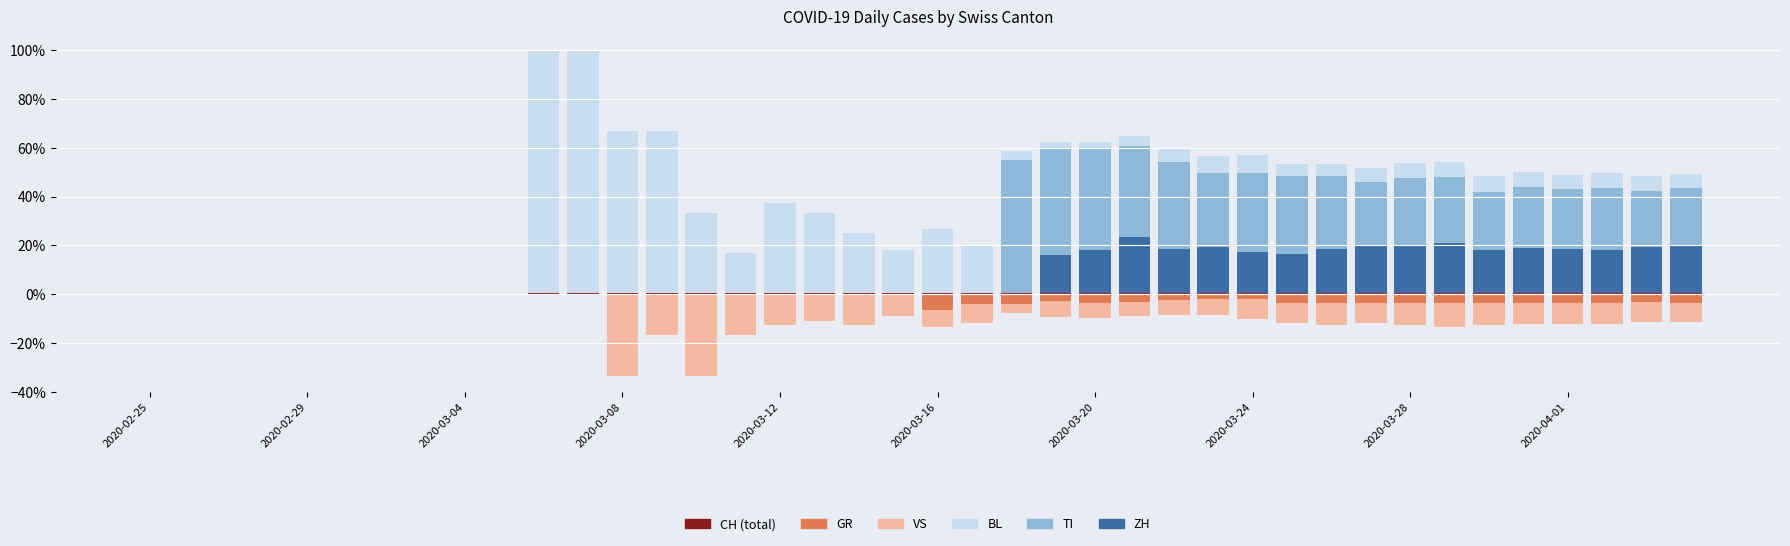

Between 2020-02-29 and 27, which series saw the biggest shift?

TI